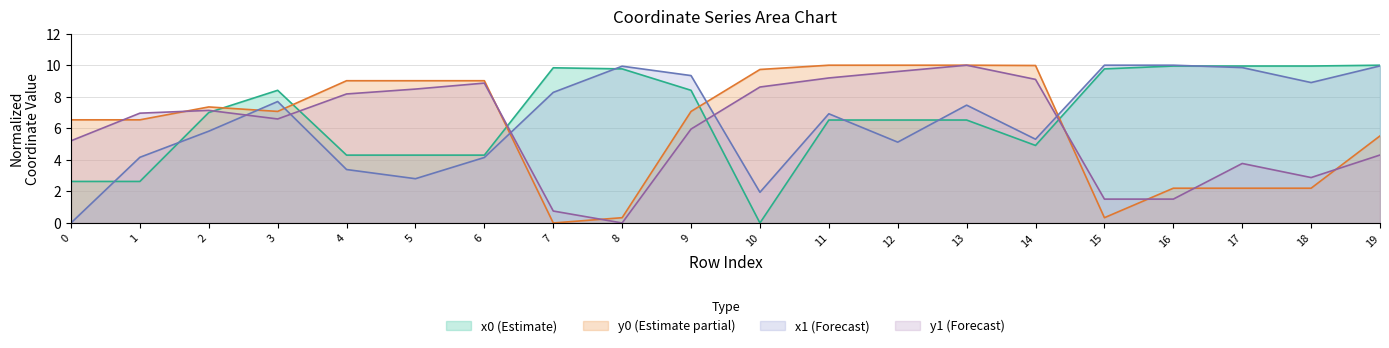

How many values in y1 are above zero?

19